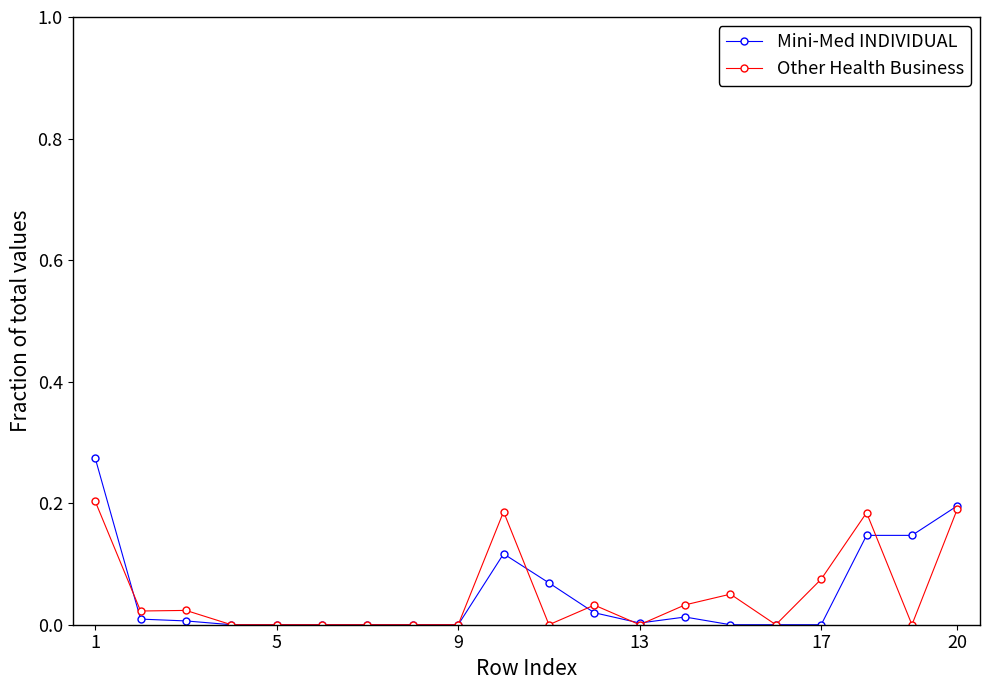

List the series in order of their peak value, lowest first.

Other Health Business, Mini-Med INDIVIDUAL